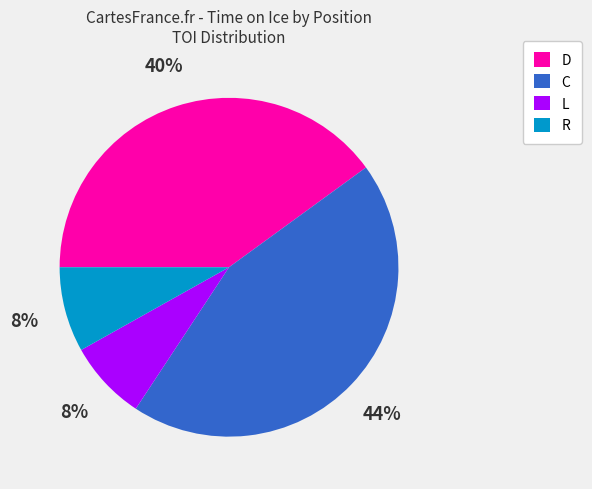

Count the number of slices in the pie.

4